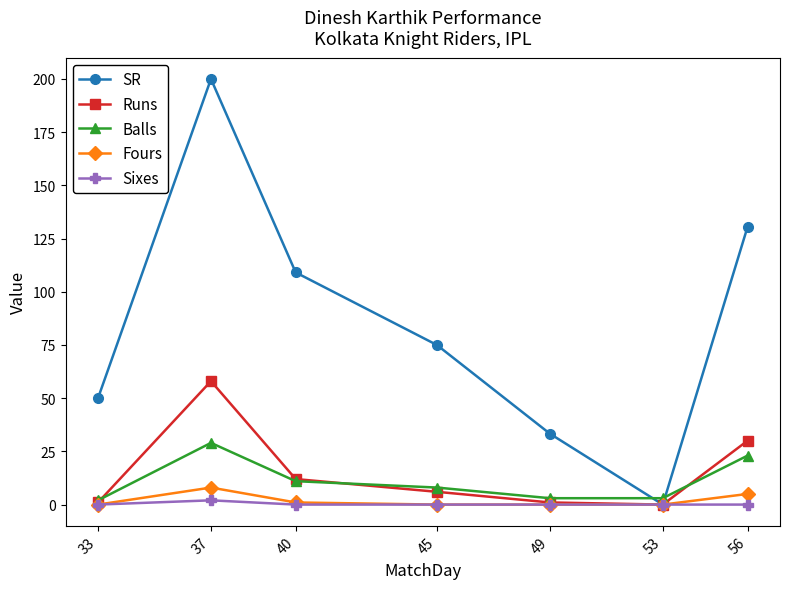

Which series changed the most between 49 and 53?

SR